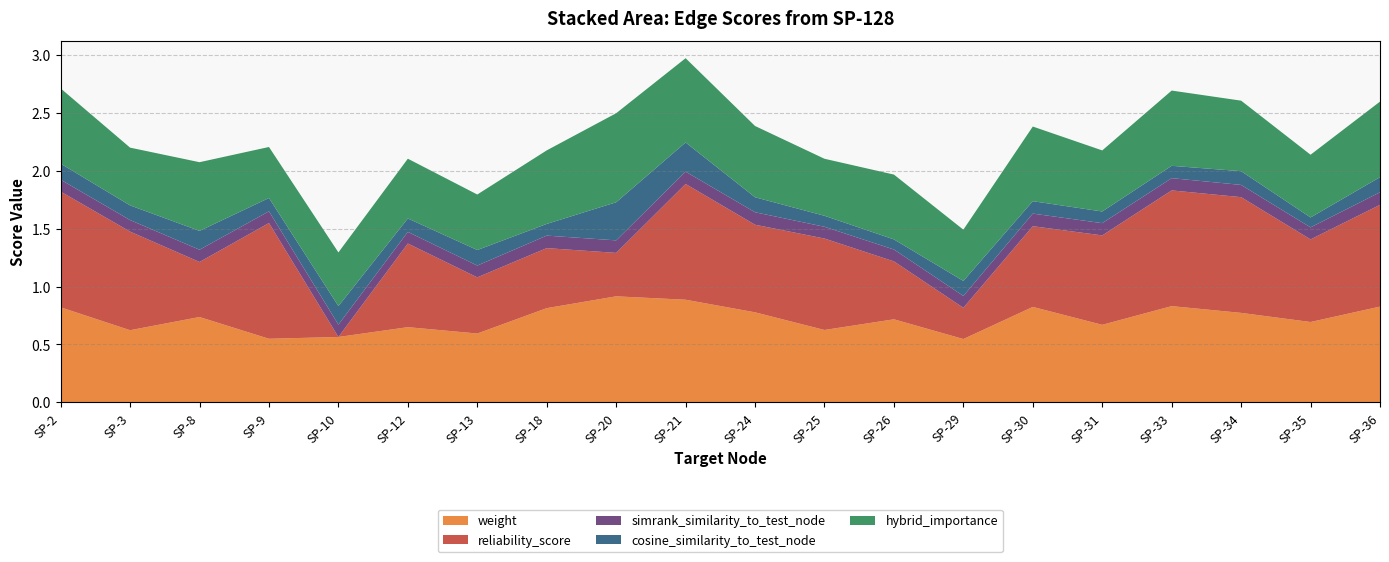

Reading left to right, what are all the values shown in this chart?

weight: 0.8	0.6	0.7	0.5	0.6	0.6	0.6	0.8	0.9	0.9	0.8	0.6	0.7	0.5	0.8	0.7	0.8	0.8	0.7	0.8
reliability_score: 1.0	0.9	0.5	1.0	0.0	0.7	0.5	0.5	0.4	1.0	0.8	0.8	0.5	0.3	0.7	0.8	1.0	1.0	0.7	0.9
simrank_similarity_to_test_node: 0.1	0.1	0.1	0.1	0.1	0.1	0.1	0.1	0.1	0.1	0.1	0.1	0.1	0.1	0.1	0.1	0.1	0.1	0.1	0.1
cosine_similarity_to_test_node: 0.1	0.1	0.2	0.1	0.2	0.1	0.1	0.1	0.3	0.3	0.1	0.1	0.1	0.1	0.1	0.1	0.1	0.1	0.1	0.1
hybrid_importance: 0.7	0.5	0.6	0.4	0.5	0.5	0.5	0.6	0.8	0.7	0.6	0.5	0.6	0.4	0.6	0.5	0.7	0.6	0.5	0.7